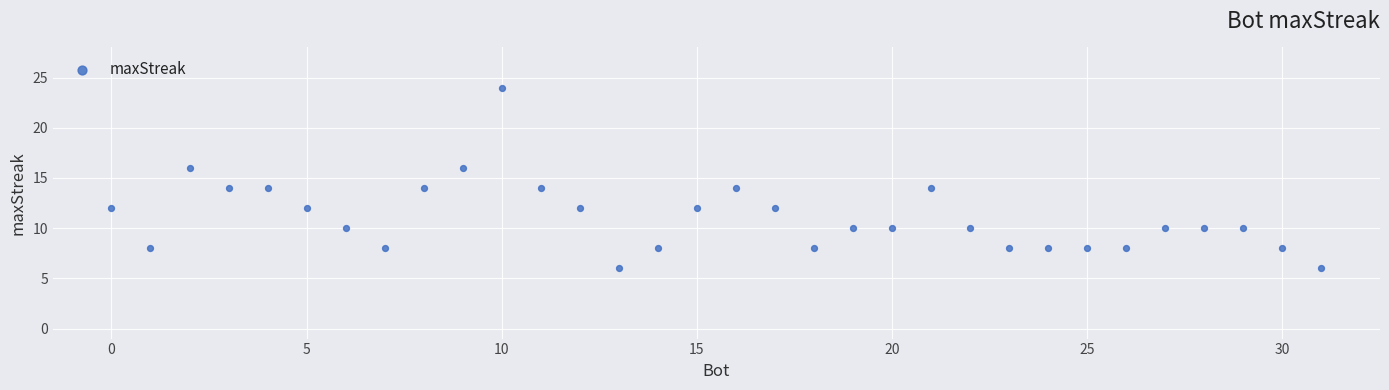

What is the range of Y values (max minus min)?

18